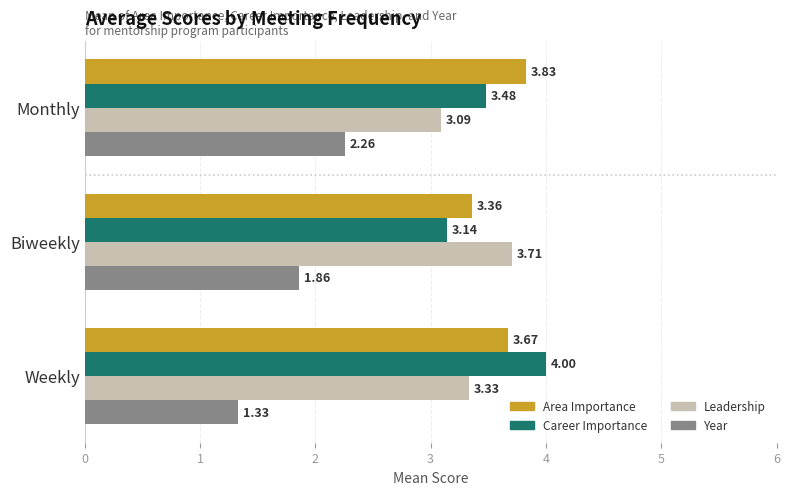

At how many categories does at least one series exceed 3?

3